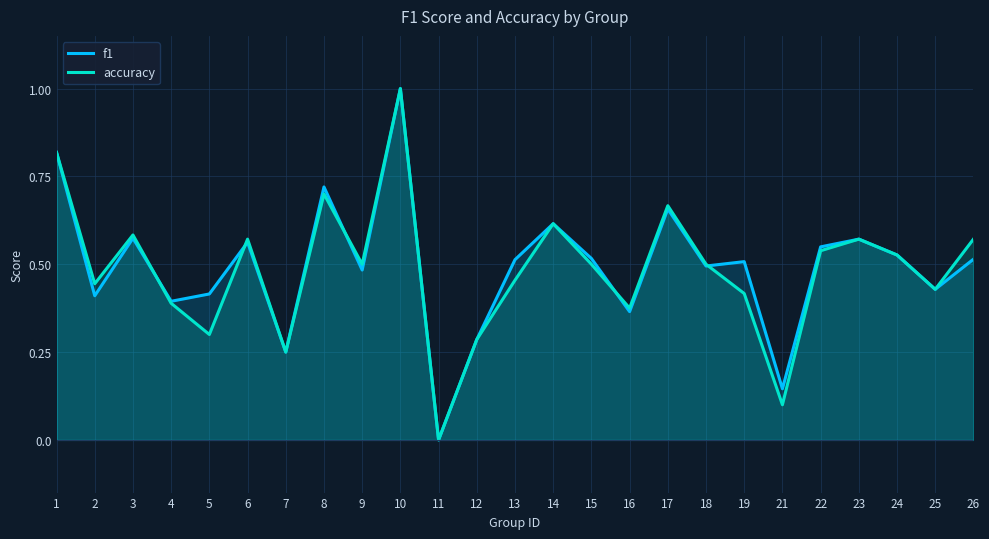

Is it true that accuracy equals 0.5 at 24?

True